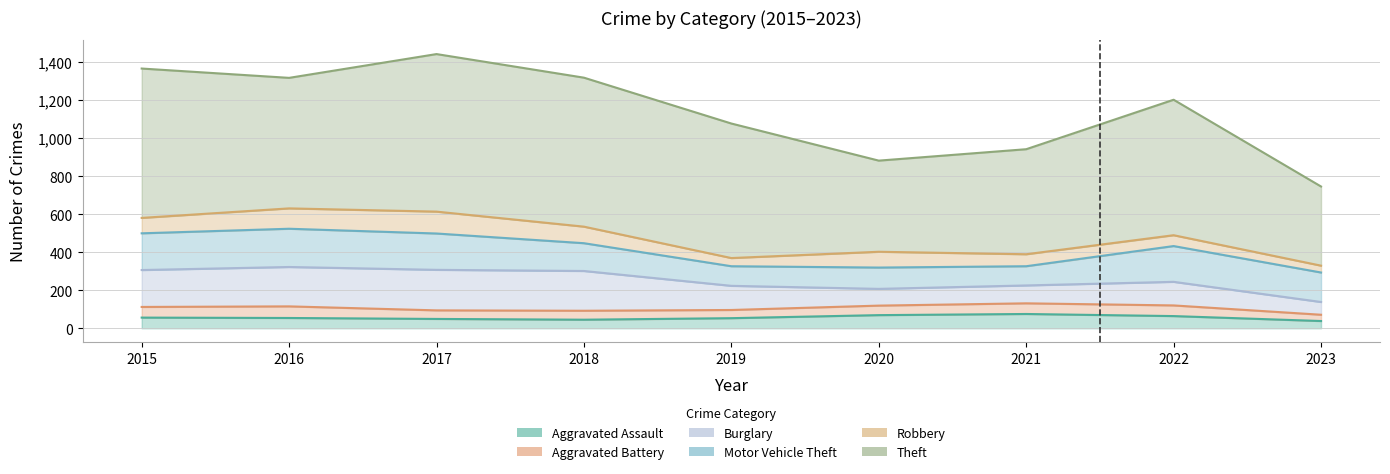

At which label does Aggravated Assault first exceed 54?

2015